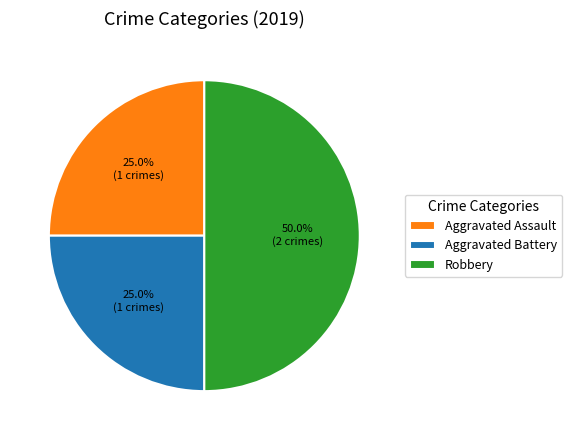

To the nearest percent, what is the average slice percentage?

33%